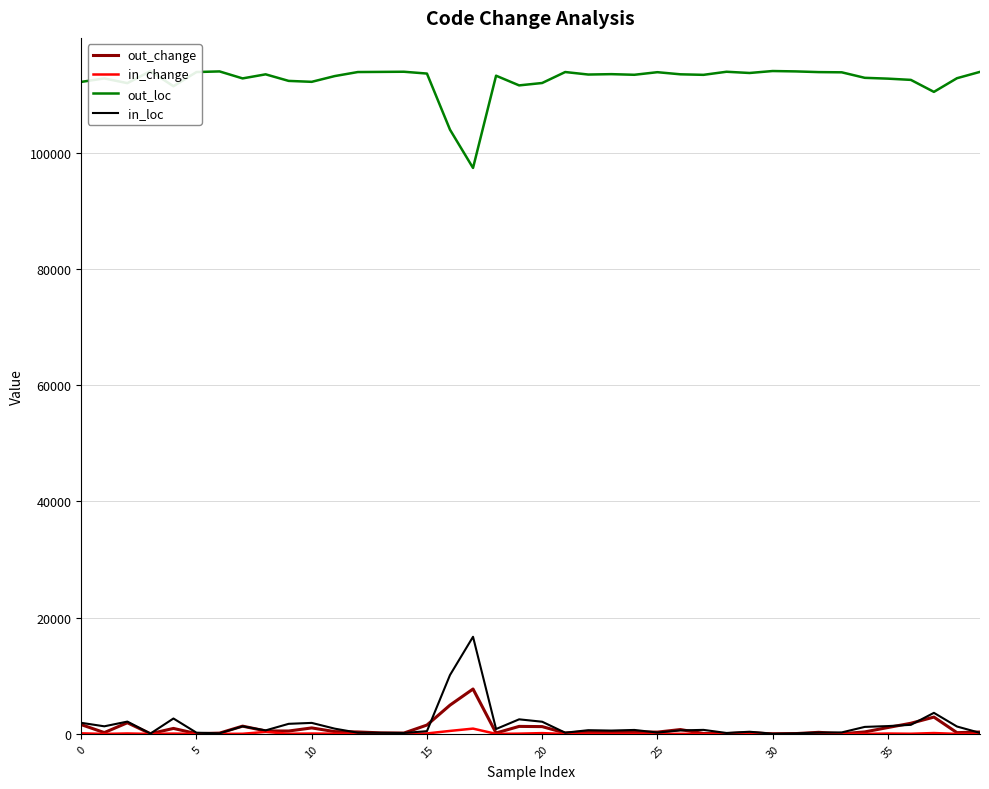

True or false: in_loc and out_loc cross at least once.

False